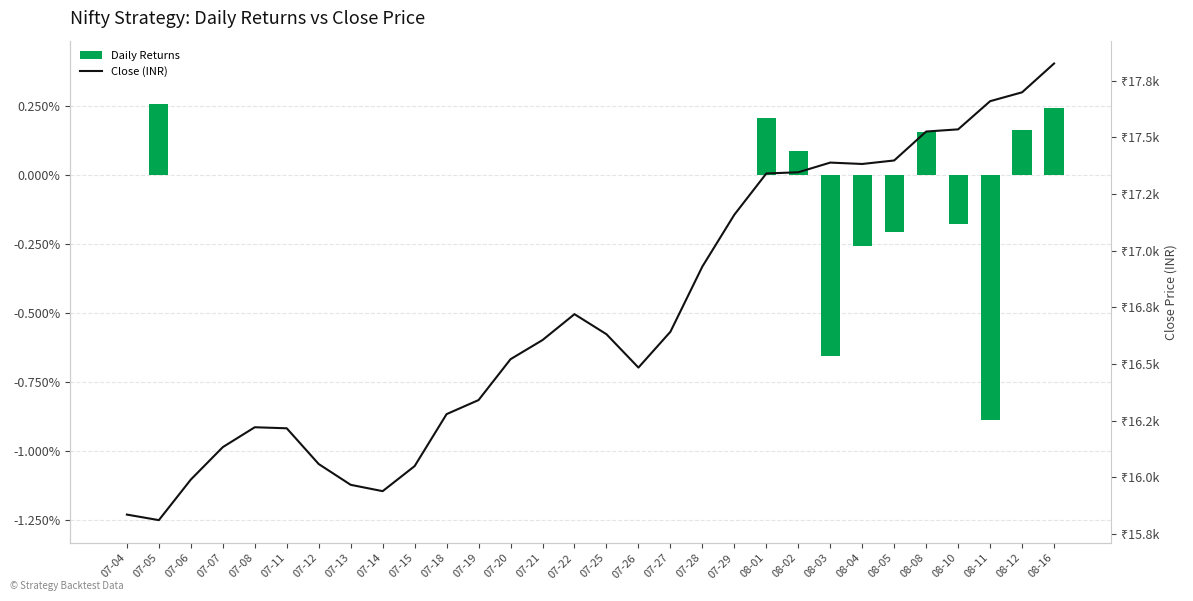

Reading left to right, list all the values displayed in this chart.

Daily Returns: 07-04=0.0	07-05=0.0	07-06=0.0	07-07=0.0	07-08=0.0	07-11=0.0	07-12=0.0	07-13=0.0	07-14=0.0	07-15=0.0	07-18=0.0	07-19=0.0	07-20=0.0	07-21=0.0	07-22=0.0	07-25=0.0	07-26=0.0	07-27=0.0	07-28=0.0	07-29=0.0	08-01=0.0	08-02=0.0	08-03=-0.0	08-04=-0.0	08-05=-0.0	08-08=0.0	08-10=-0.0	08-11=-0.0	08-12=0.0	08-16=0.0
Close (INR): 07-04=15835.3	07-05=15810.8	07-06=15989.8	07-07=16132.9	07-08=16220.6	07-11=16216.0	07-12=16058.3	07-13=15966.7	07-14=15938.7	07-15=16049.2	07-18=16278.5	07-19=16340.5	07-20=16520.8	07-21=16605.2	07-22=16719.4	07-25=16631.0	07-26=16483.8	07-27=16641.8	07-28=16929.6	07-29=17158.2	08-01=17340.1	08-02=17345.4	08-03=17388.2	08-04=17382.0	08-05=17397.5	08-08=17525.1	08-10=17534.8	08-11=17659.0	08-12=17698.2	08-16=17825.2